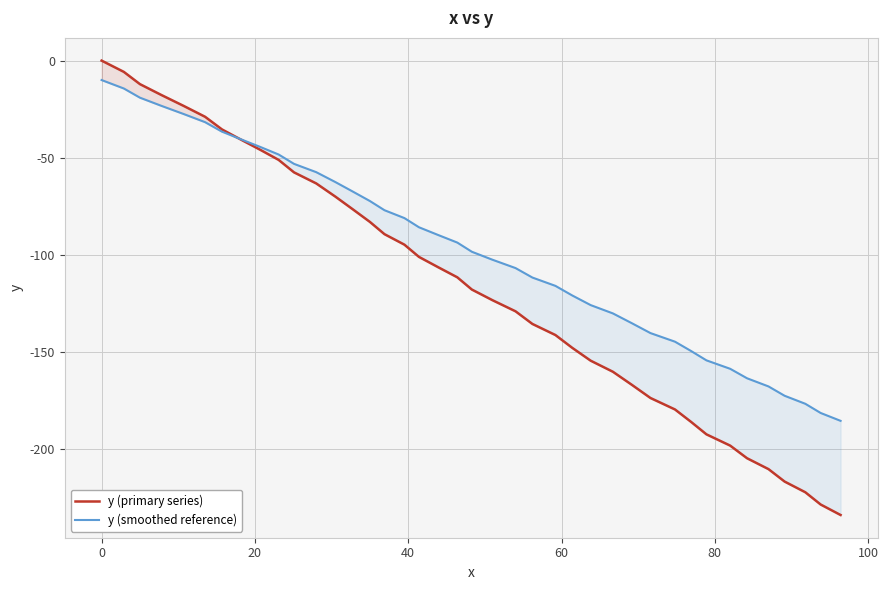

How many lines are shown in the chart?

2